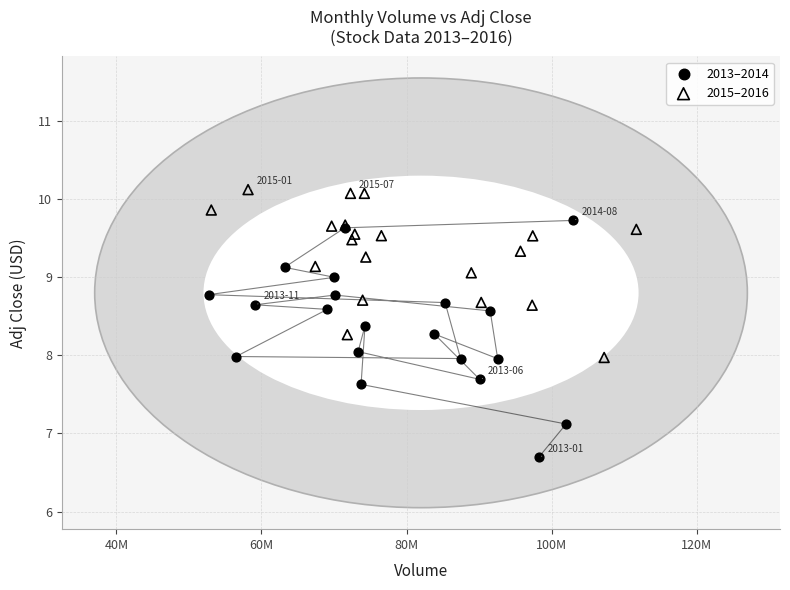

Which series contains the highest Y value?

2015–2016